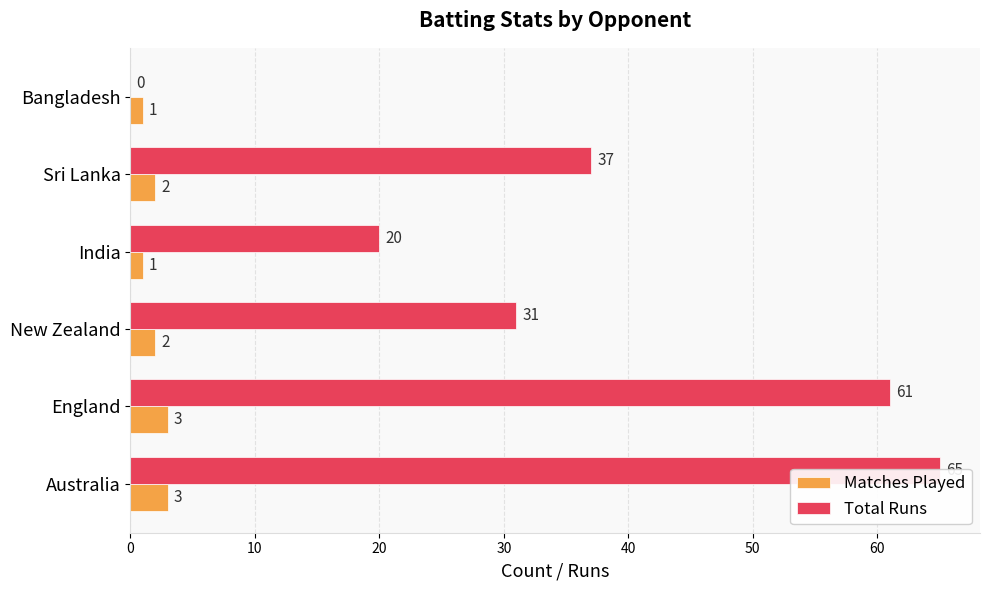

How many series are shown in this chart?

2